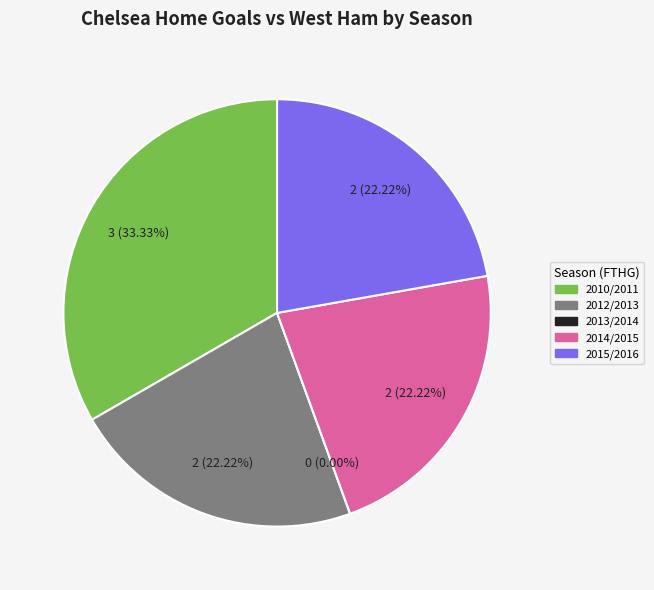

What is the smallest slice in the pie chart?

2013/2014